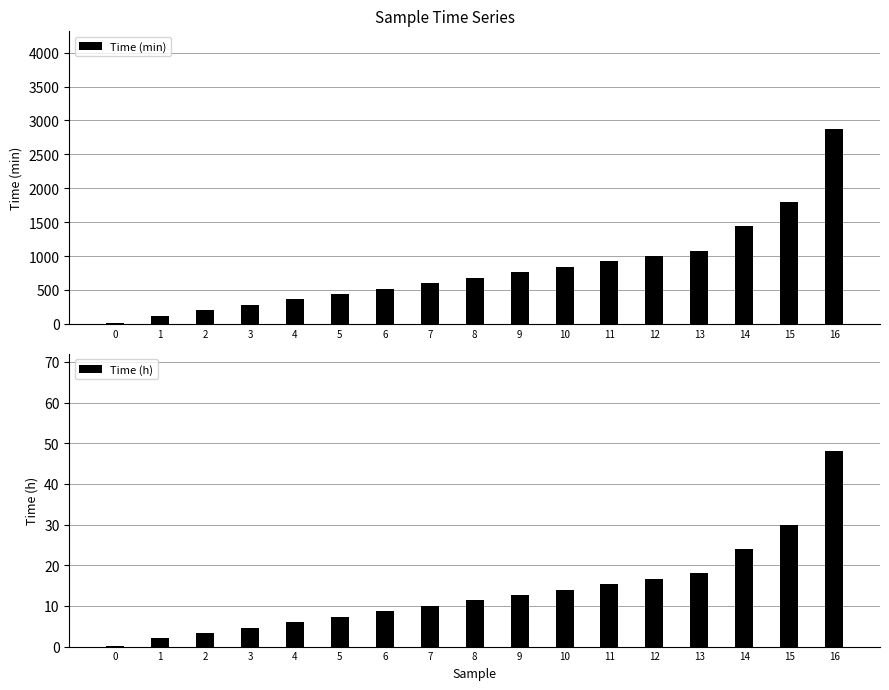

List the series in order of their peak value, highest first.

Time (min), Time (h)